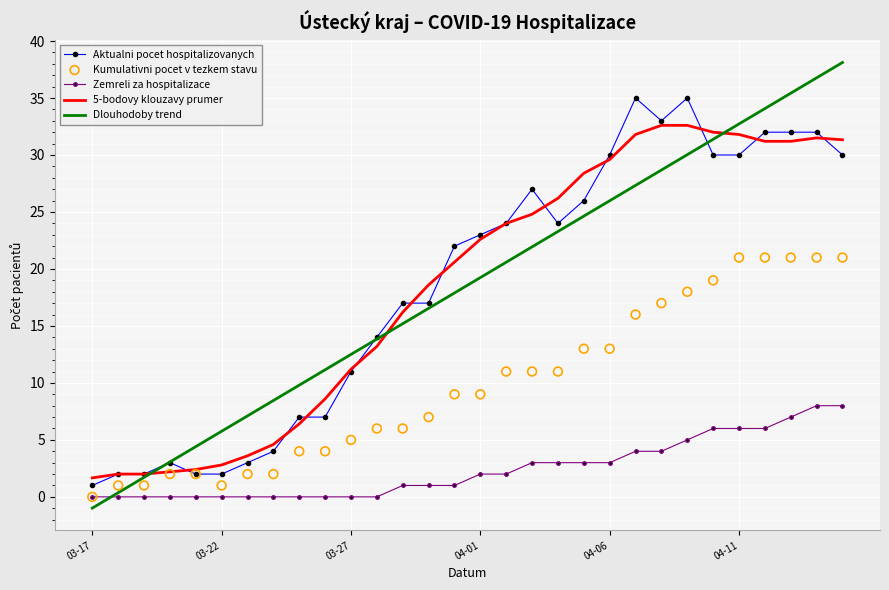

What are all the series names shown in the legend?

Aktualni pocet hospitalizovanych, Zemreli za hospitalizace, 5-bodovy klouzavy prumer, Dlouhodoby trend, Kumulativni pocet v tezkem stavu